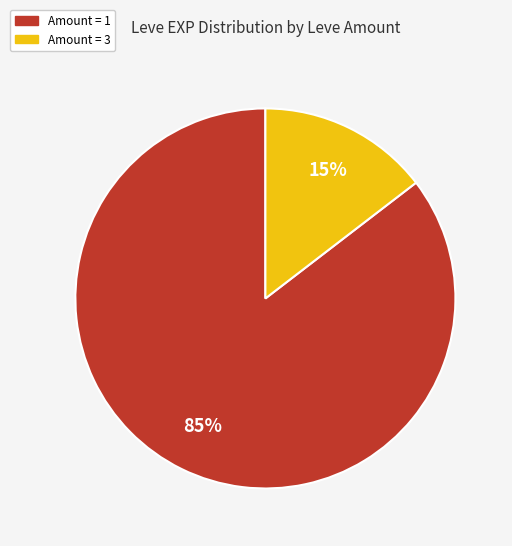

To the nearest percent, what is the average slice percentage?

50%